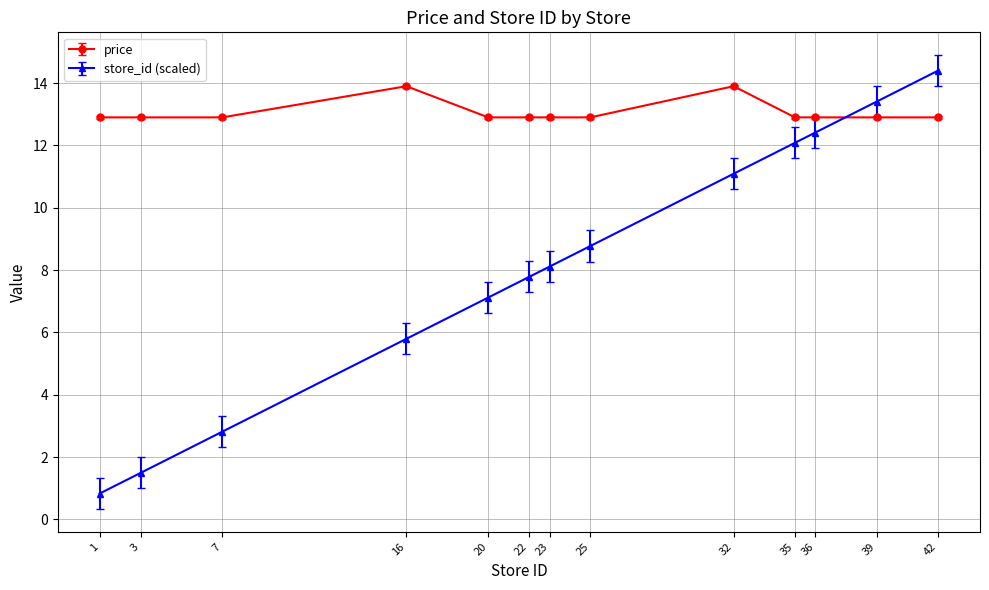

At 32, list the series in order from smallest to largest.

store_id (scaled), price